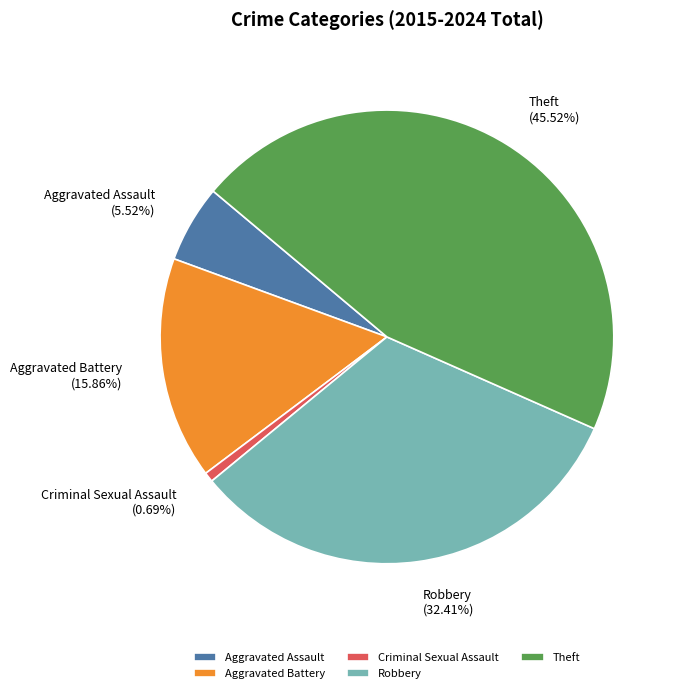

Combined, do Criminal Sexual Assault and Aggravated Battery account for over 50%?

No